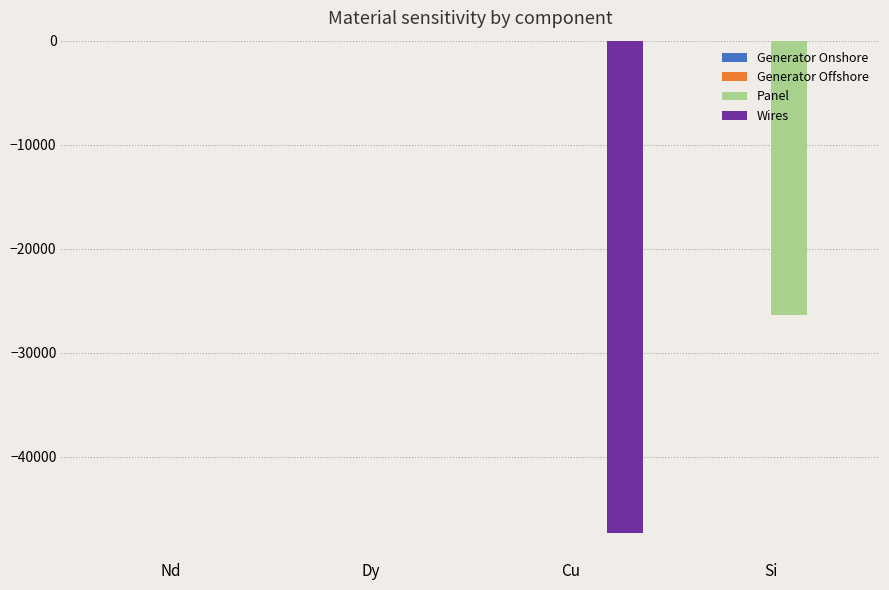

Are the bars horizontal?

No